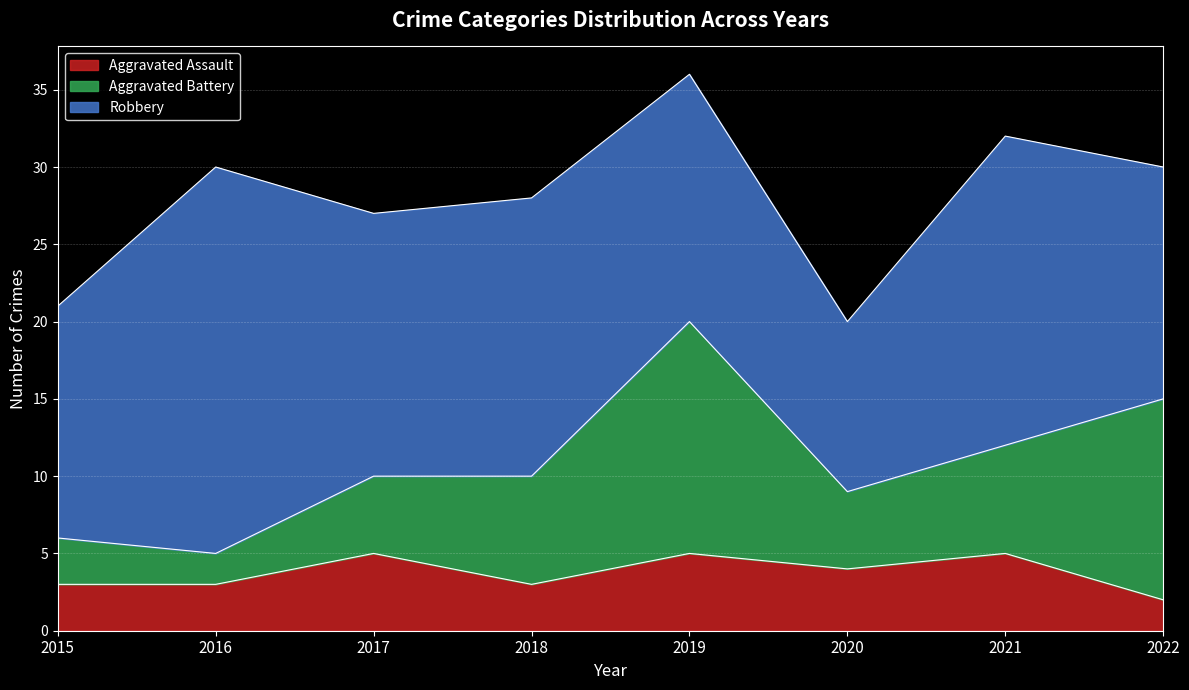

What is the difference between the Robbery values at 2019 and 2016?

9